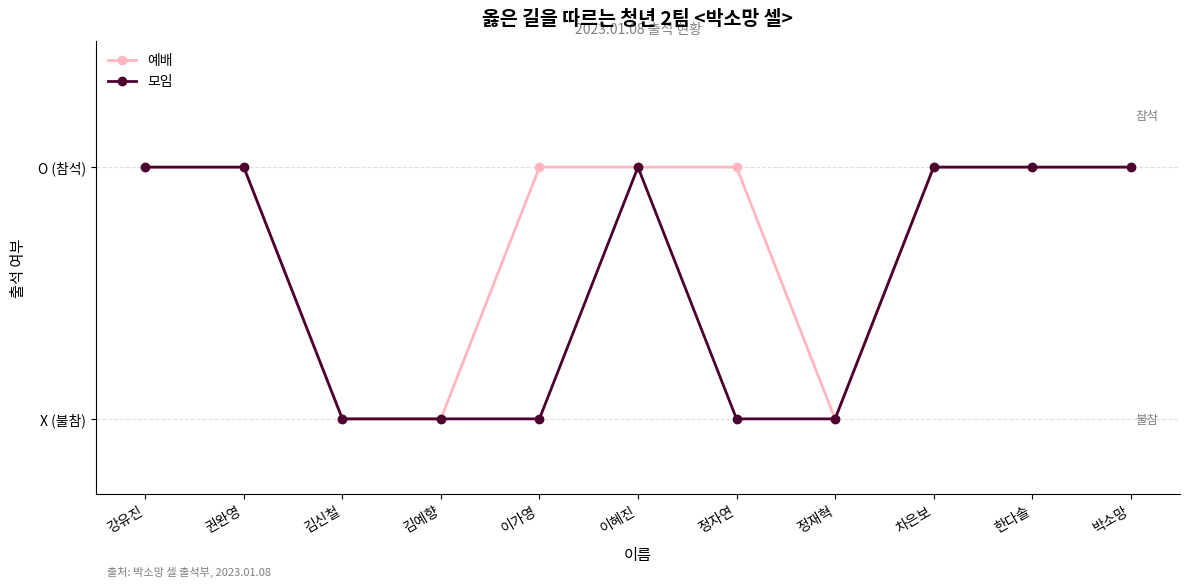

True or false: 예배 and 모임 cross at least once.

False